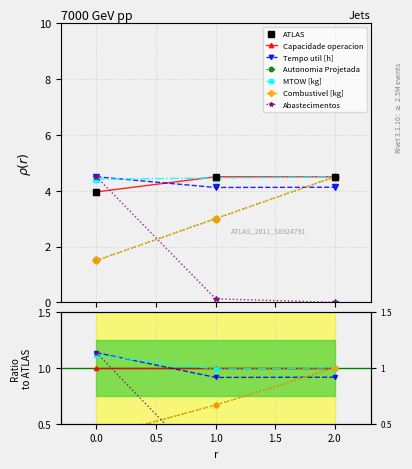

The value of Autonomia Projetada [h] at 1 is 3.0. True or false?

True